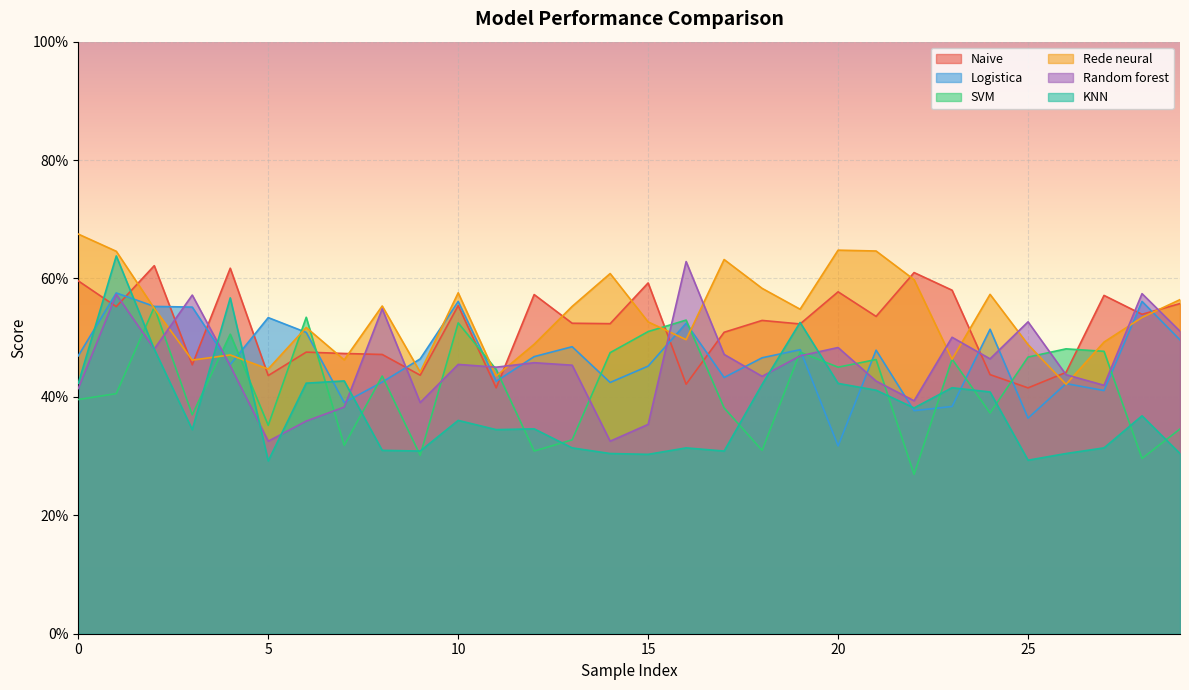

Which series has the widest spread of values?

KNN